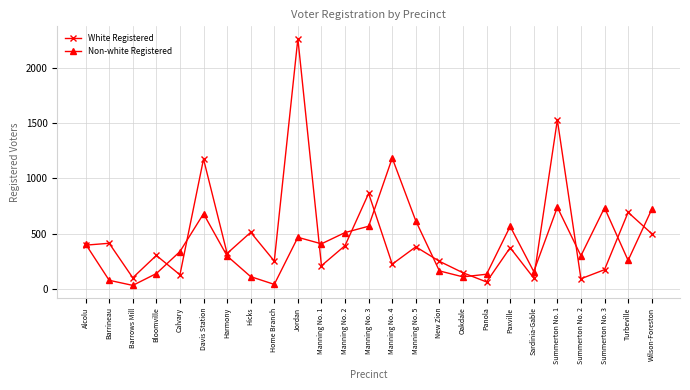

How many data points in Non-white Registered are less than 338?

12